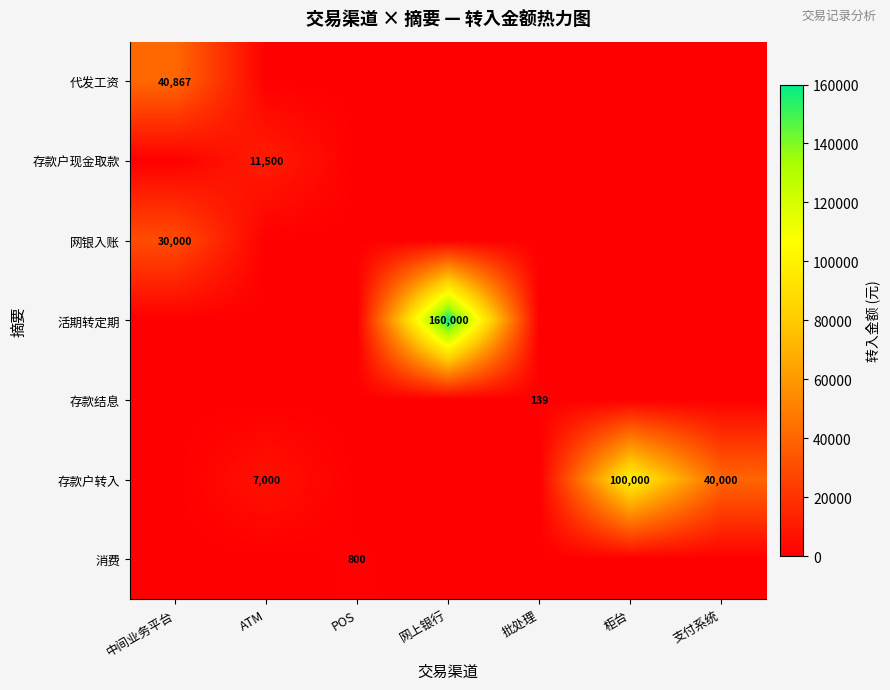

The 消费 series shows 800 at POS. True or false?

True